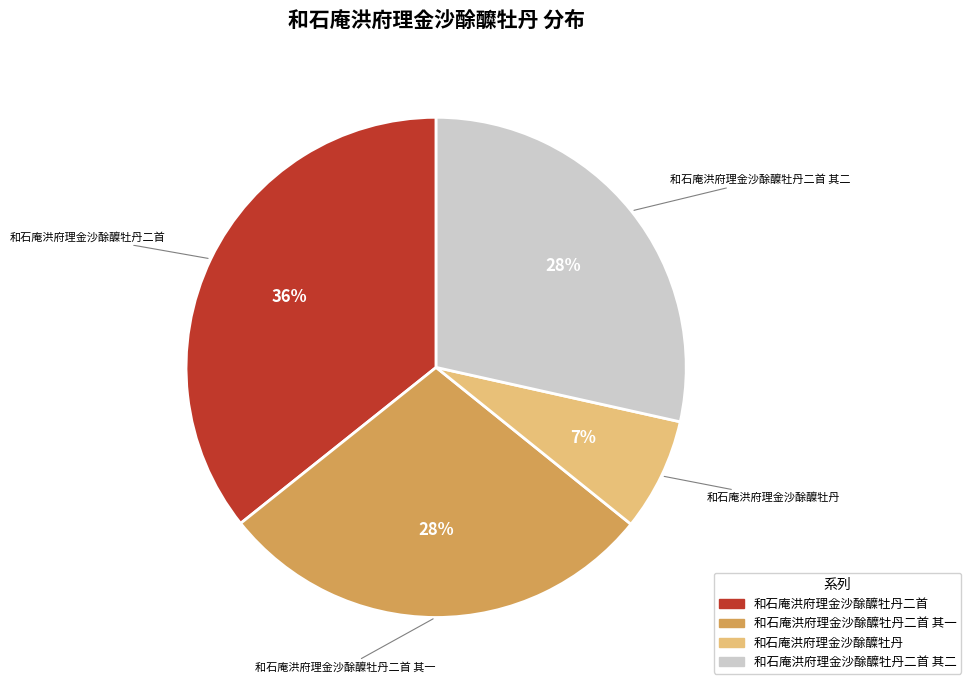

Does any single category account for the majority?

No